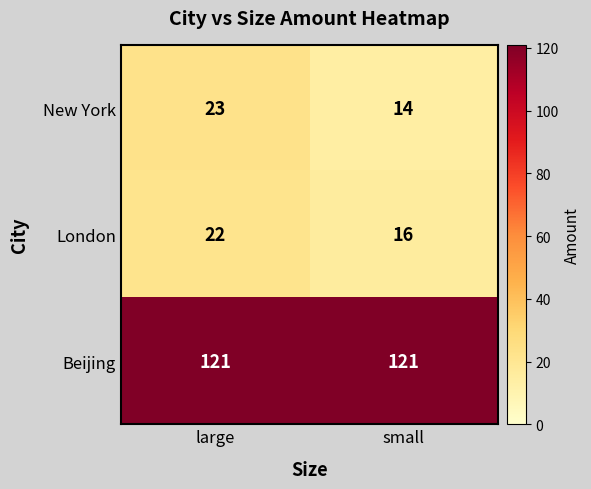

Which series changed the most between large and small?

New York